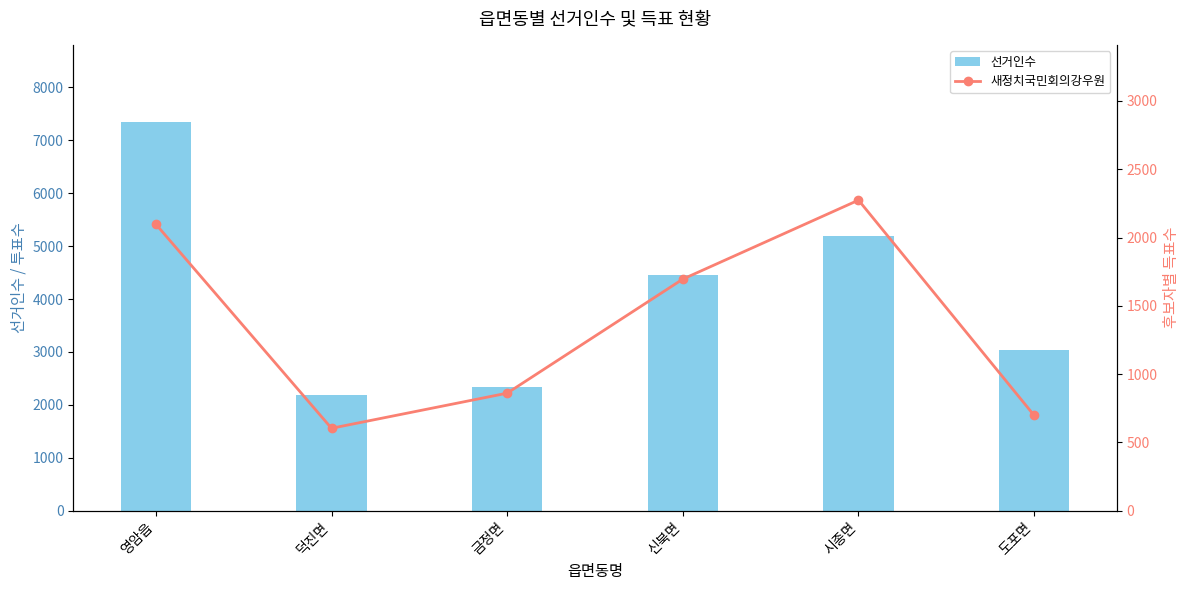

What is the total value across all series at 영암읍?

9434